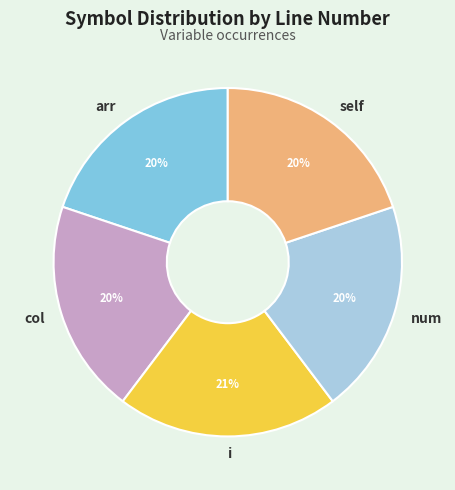

Approximately how many times larger is the value at num compared to arr?

1.0